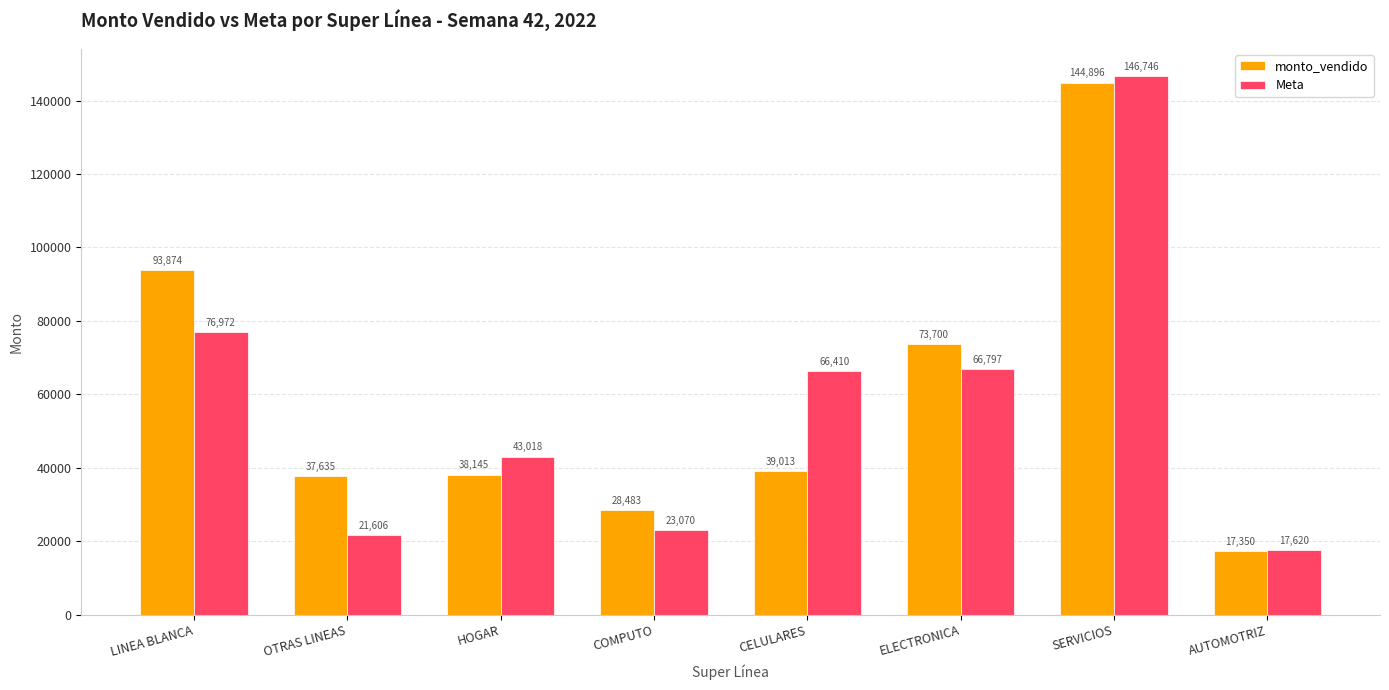

What is the lowest value of the Meta series?

17620.1